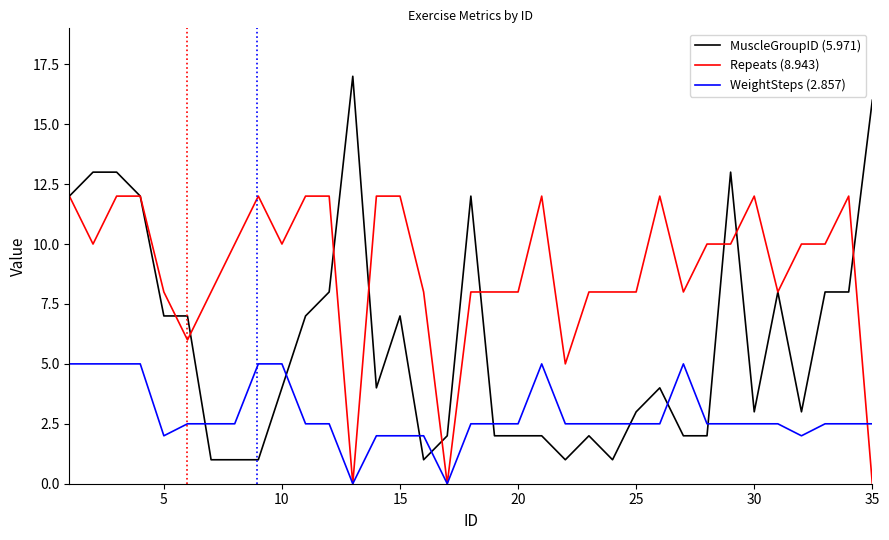

What is the greatest value displayed?

17.0